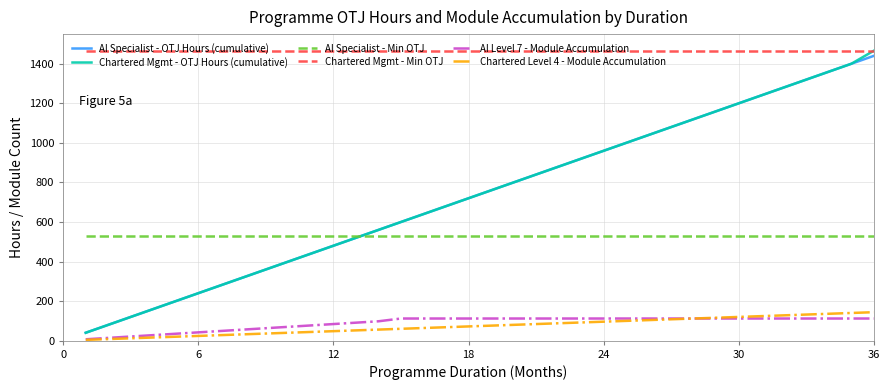

True or false: AI Specialist - Min OTJ and Chartered Mgmt - Min OTJ cross at least once.

False